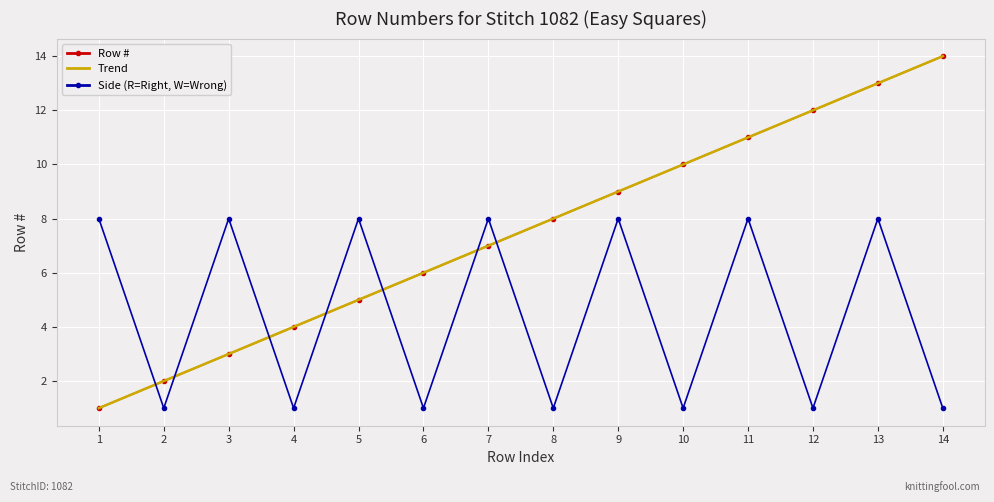

What is the average value of the Trend series?

7.5